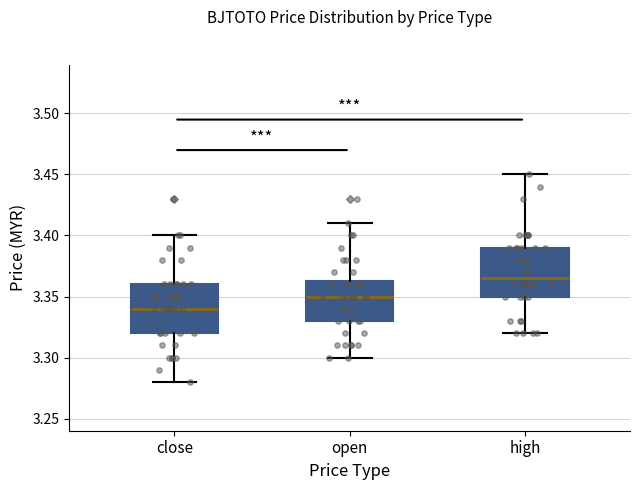

Reading left to right, read every box against the y-axis: the position of its median line, the range the box covers, and the ends of its whiskers. The values are not printed on the chart, so give them approximately, as read against the axis.

close: median 3.340, box 3.320 to 3.360, whiskers 3.280 to 3.400
open: median 3.350, box 3.330 to 3.365, whiskers 3.300 to 3.410
high: median 3.365, box 3.350 to 3.390, whiskers 3.320 to 3.450